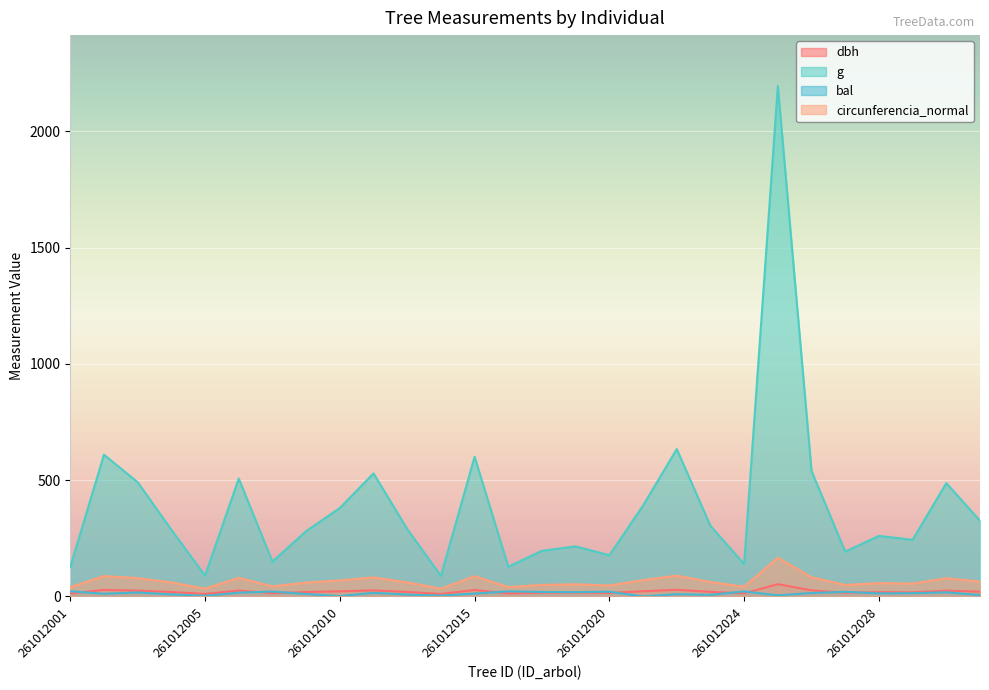

Which series has the widest spread of values?

g